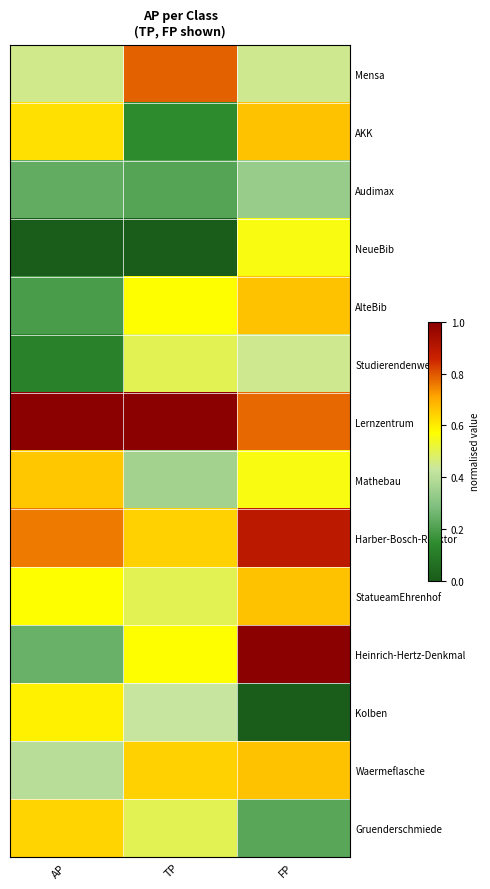

Reading left to right, extract all data points from this chart.

Mensa: AP=0.4	TP=0.8	FP=0.4
AKK: AP=0.6	TP=0.1	FP=0.7
Audimax: AP=0.2	TP=0.2	FP=0.3
NeueBib: AP=0.0	TP=0.0	FP=0.6
AlteBib: AP=0.2	TP=0.6	FP=0.7
Studierendenwerk: AP=0.1	TP=0.5	FP=0.4
Lernzentrum: AP=1.0	TP=1.0	FP=0.8
Mathebau: AP=0.7	TP=0.4	FP=0.6
Harber-Bosch-Reaktor: AP=0.8	TP=0.6	FP=0.9
StatueamEhrenhof: AP=0.6	TP=0.5	FP=0.7
Heinrich-Hertz-Denkmal: AP=0.2	TP=0.6	FP=1.0
Kolben: AP=0.6	TP=0.4	FP=0.0
Waermeflasche: AP=0.4	TP=0.6	FP=0.7
Gruenderschmiede: AP=0.6	TP=0.5	FP=0.2